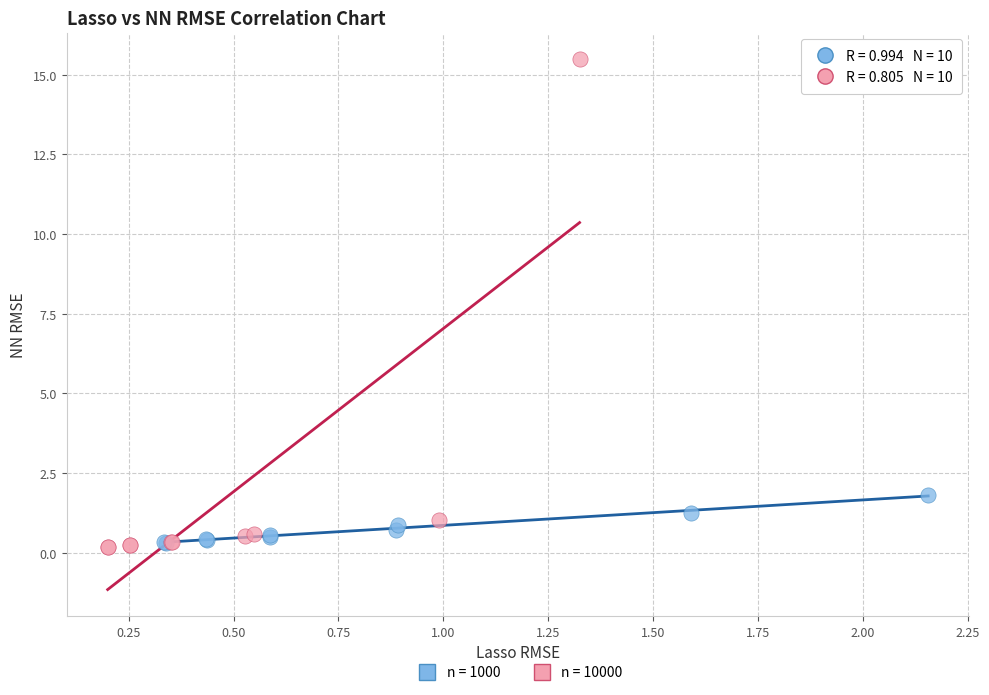

Which series has the widest spread of Y values?

n = 10000